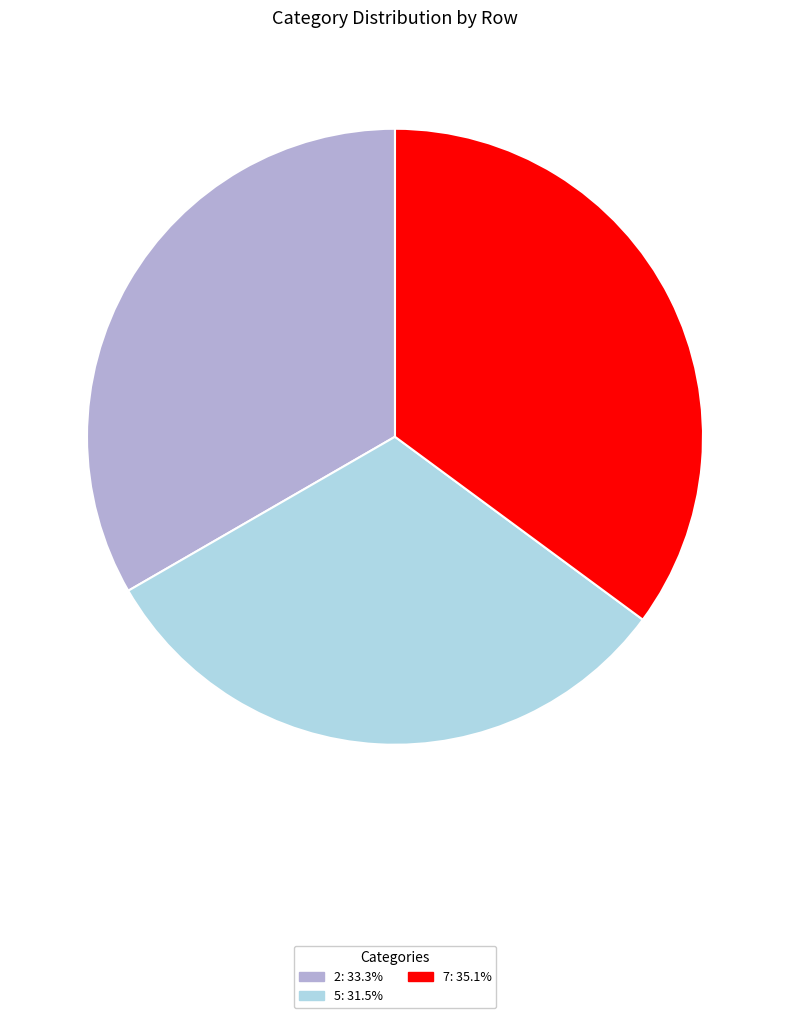

Is there a majority slice in this chart?

No